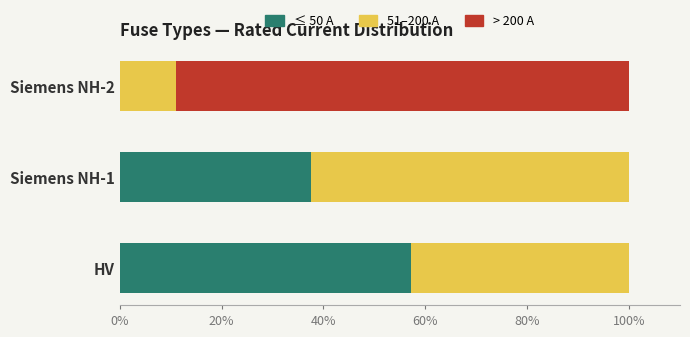

How many series are shown in this chart?

3